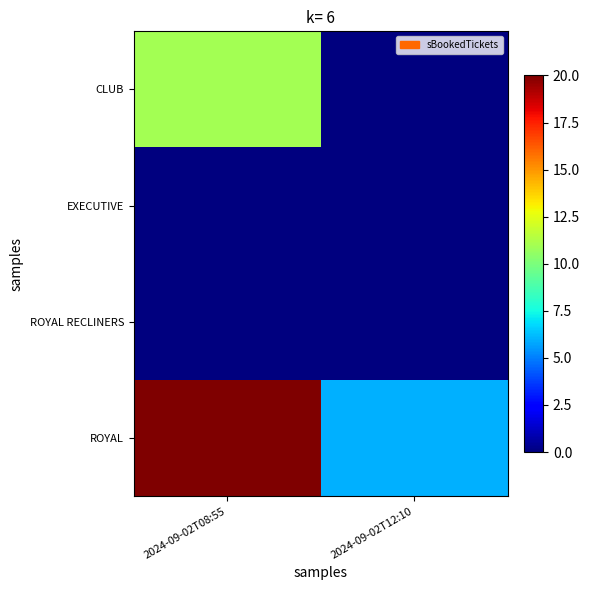

What is the total value across all series at 2024-09-02T08:55?

31